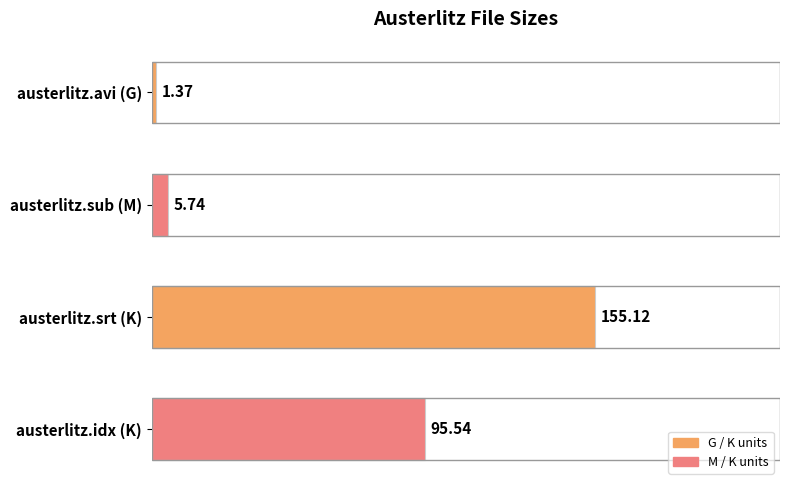

Which has a higher value, austerlitz.avi (G) or austerlitz.srt (K)?

austerlitz.srt (K)